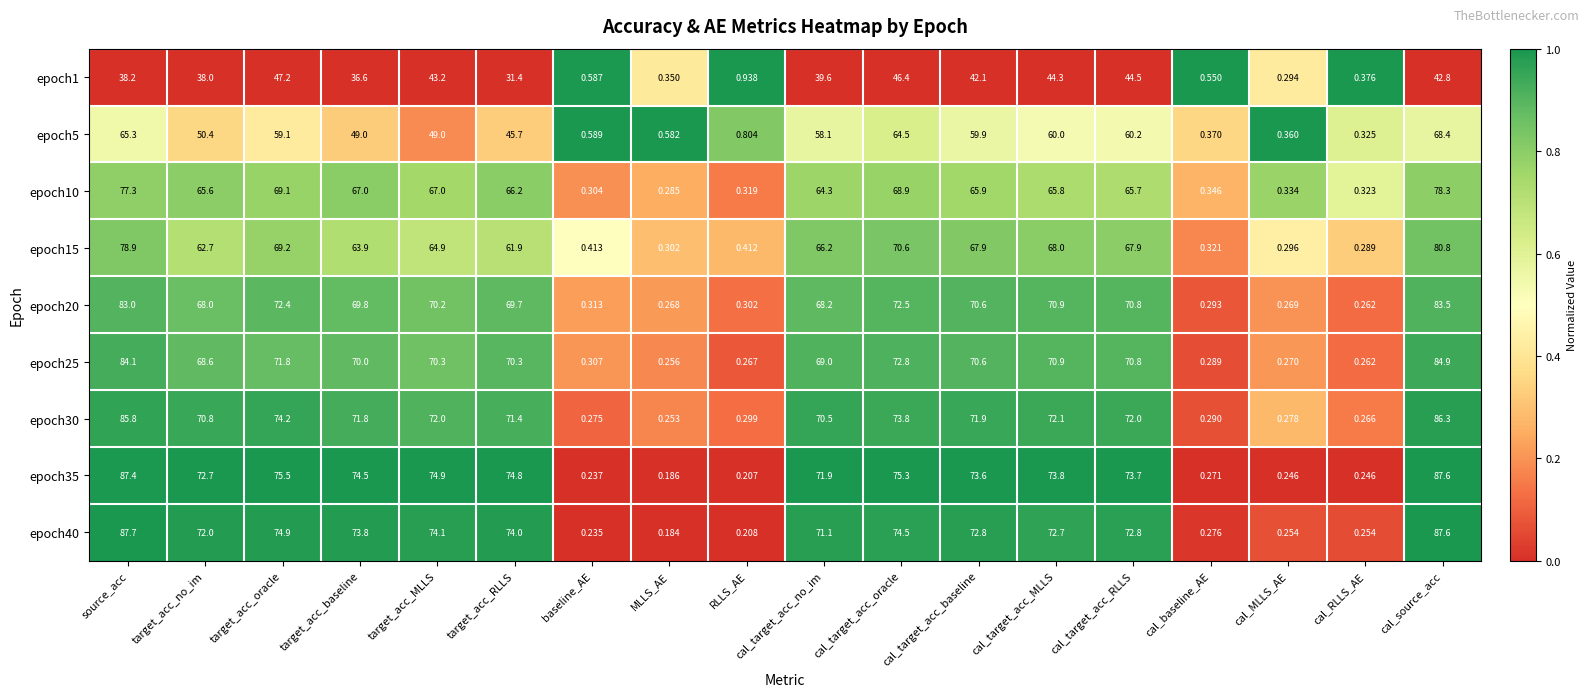

Which series has the largest total across all categories?

epoch35